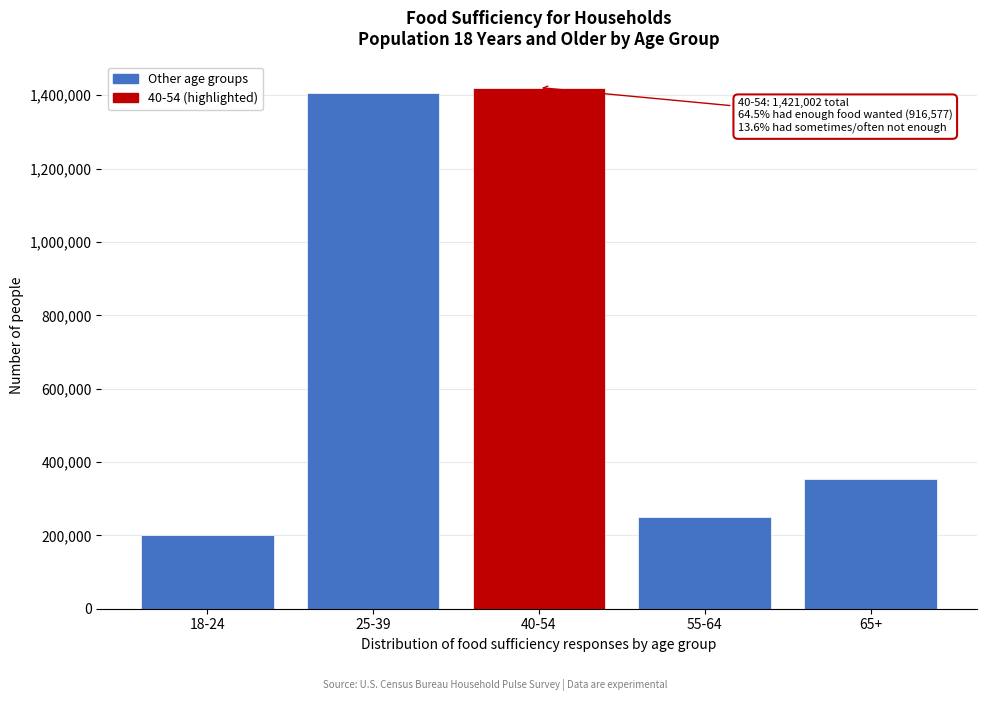

Reading right to left, extract all data points from this chart.

65+=352465	55-64=251252	40-54=1421002	25-39=1405536	18-24=199873